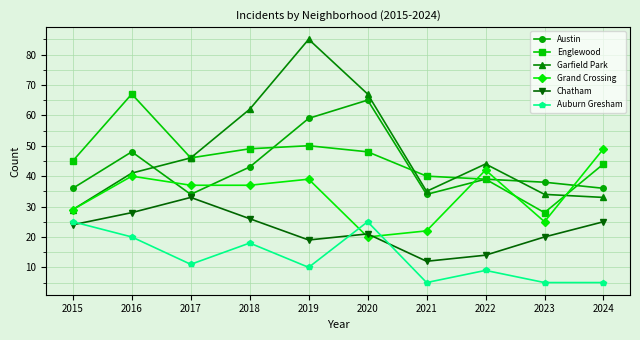

What is the value of the Chatham point at the 4th from the left?

26